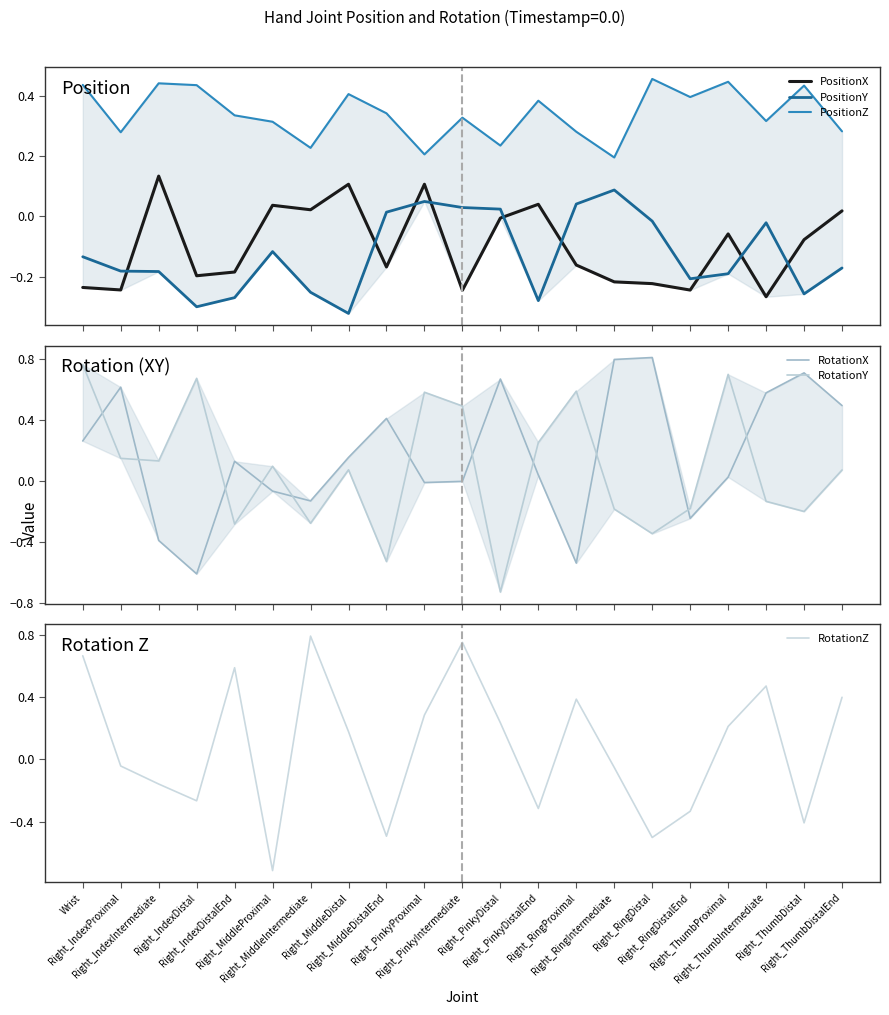

How many values in the RotationZ series exceed 0?

11